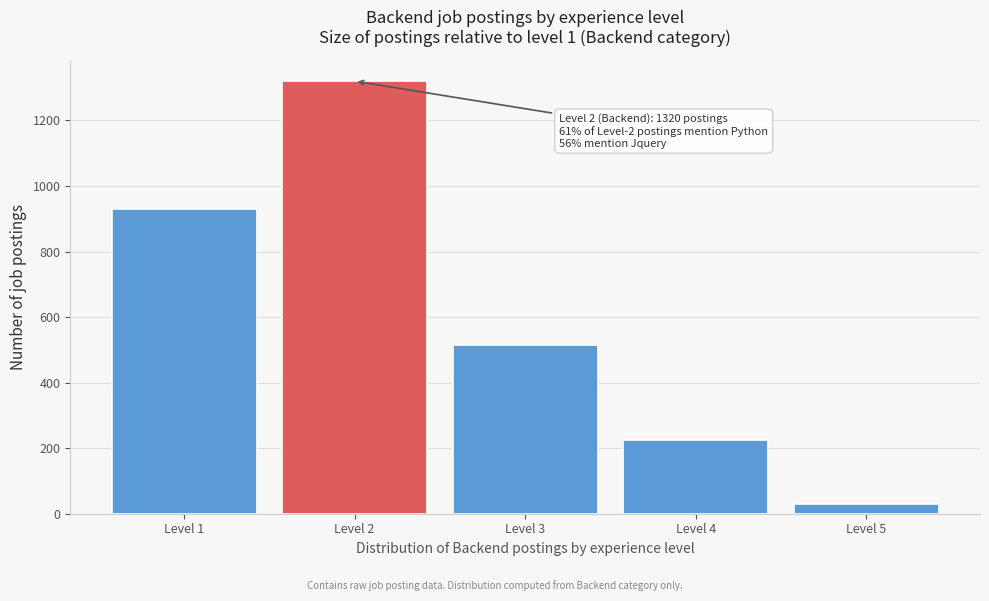

Reading right to left, extract all data points from this chart.

Level 5=31	Level 4=226	Level 3=515	Level 2=1320	Level 1=929